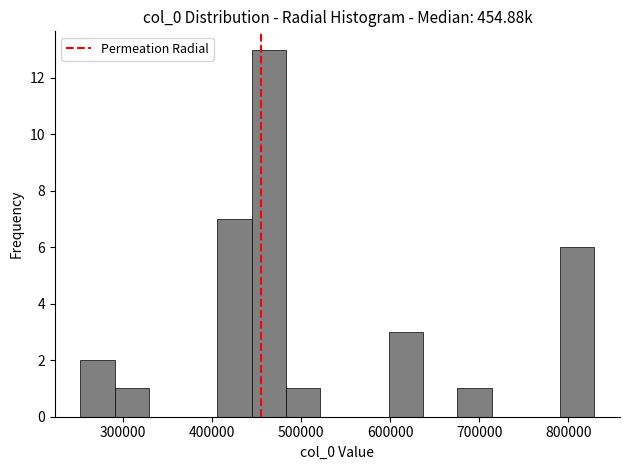

Read against the x-axis, roughly where is the centre of the tallest bar?

460000